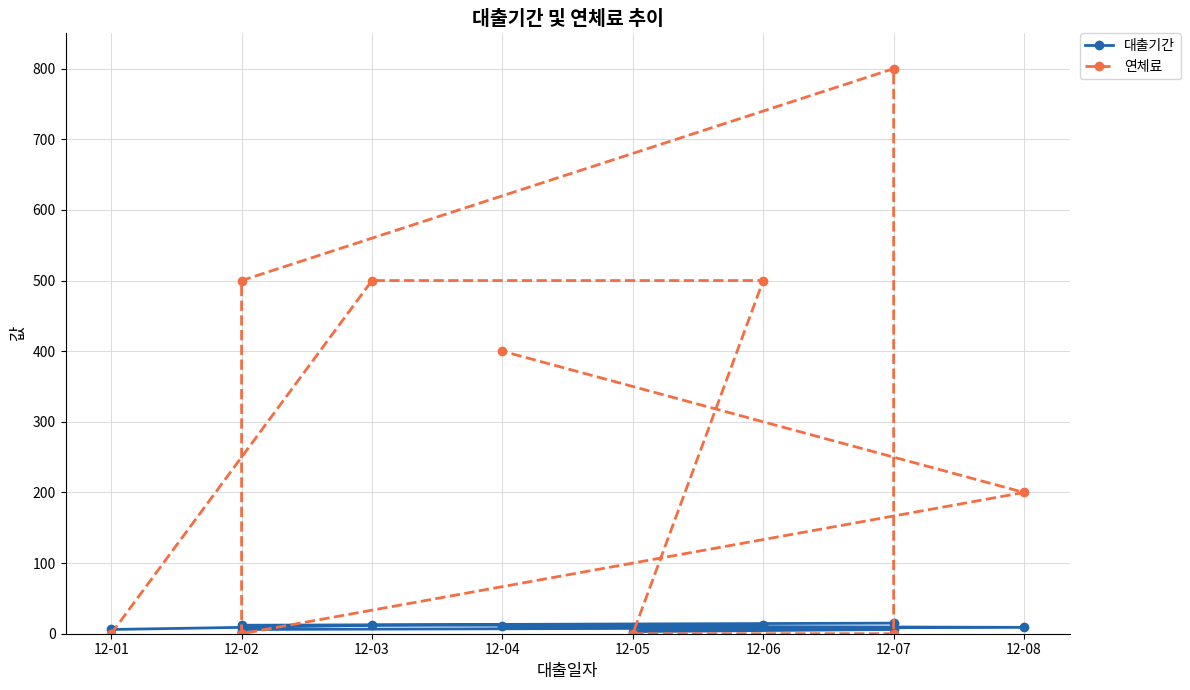

Reading right to left, extract all data points from this chart.

대출기간: 11	9	6	3	2	12	15	6	3	12	12	6
연체료: 400	200	0	0	0	500	800	0	0	500	500	0